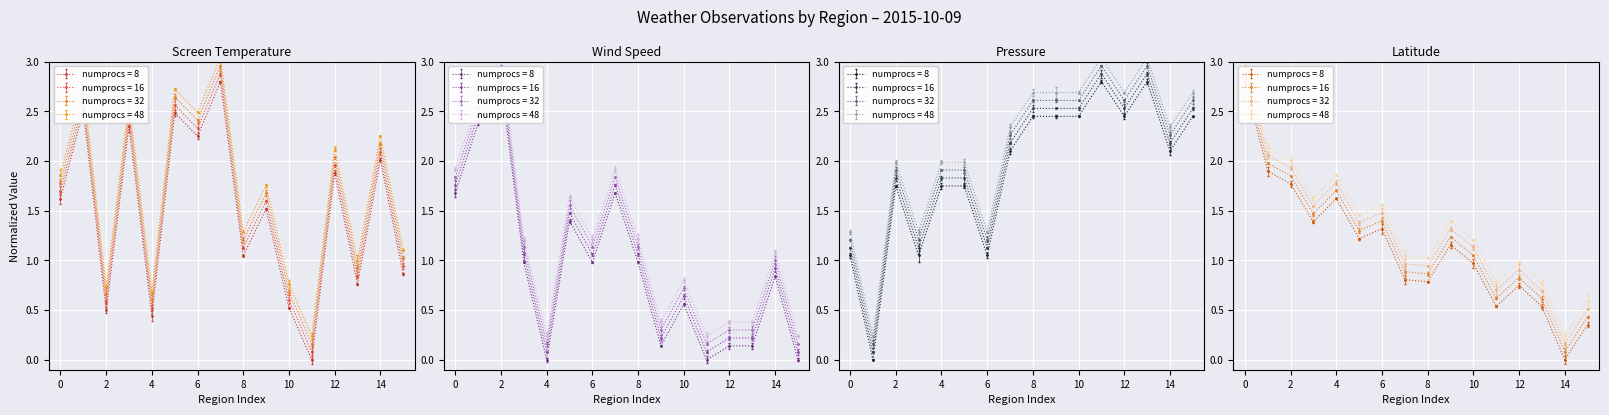

True or false: Wind Speed and Latitude intersect in this chart.

True